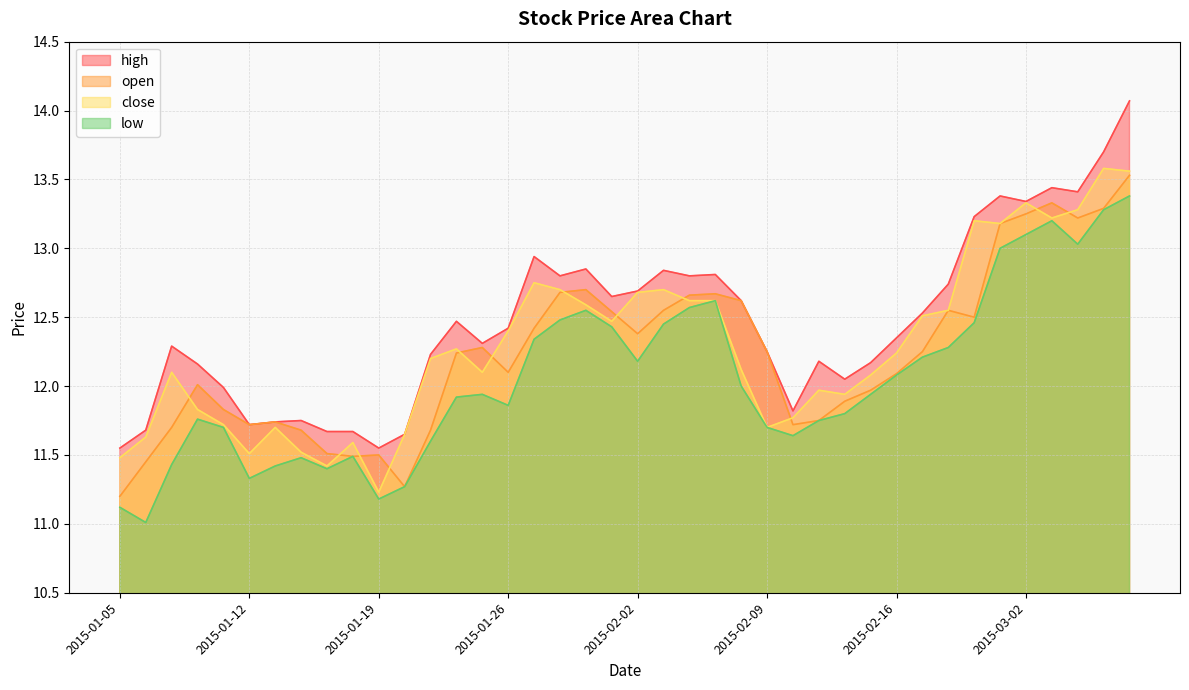

At which label does close reach its peak?

2015-03-05